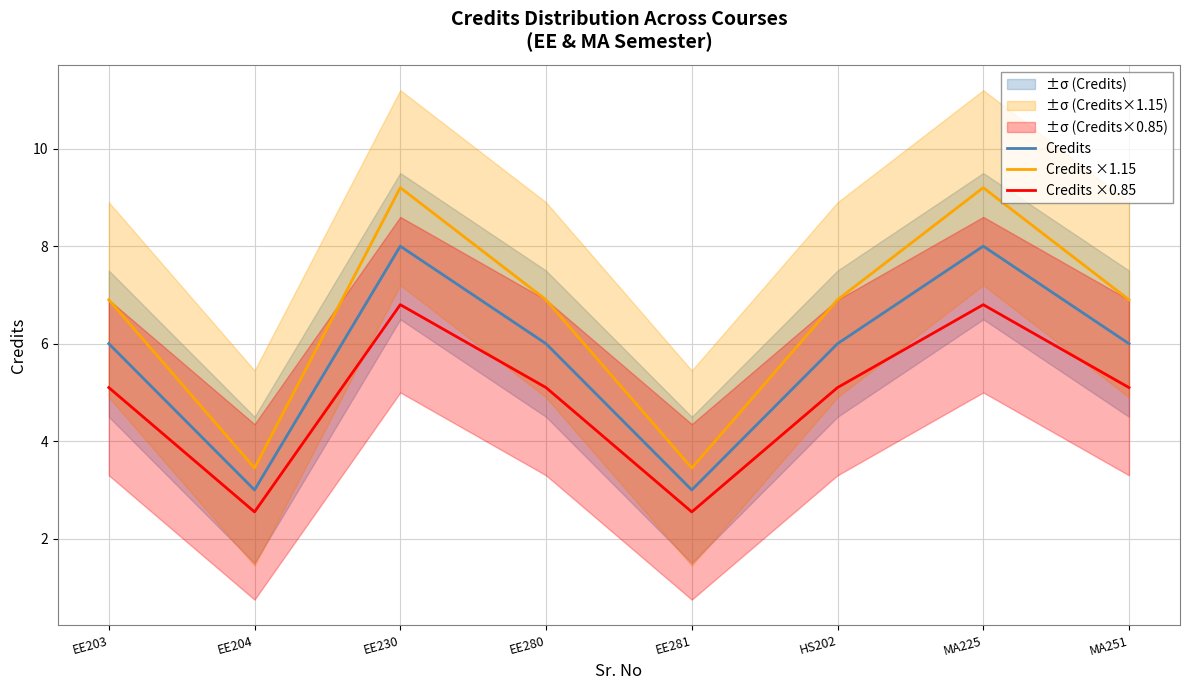

Which label corresponds to the largest value in the chart?

EE230